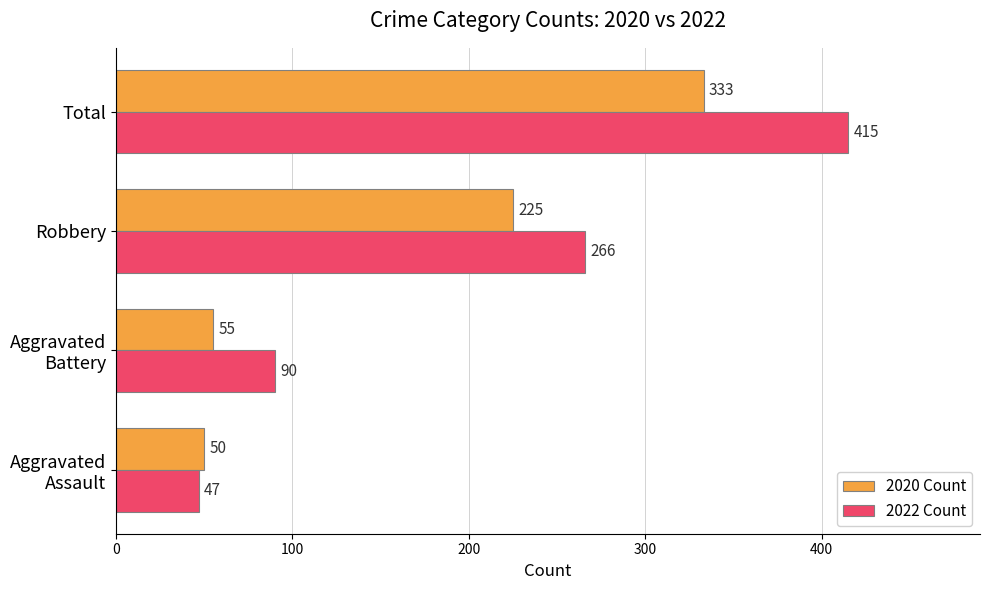

Which series has the widest spread of values?

2022 Count